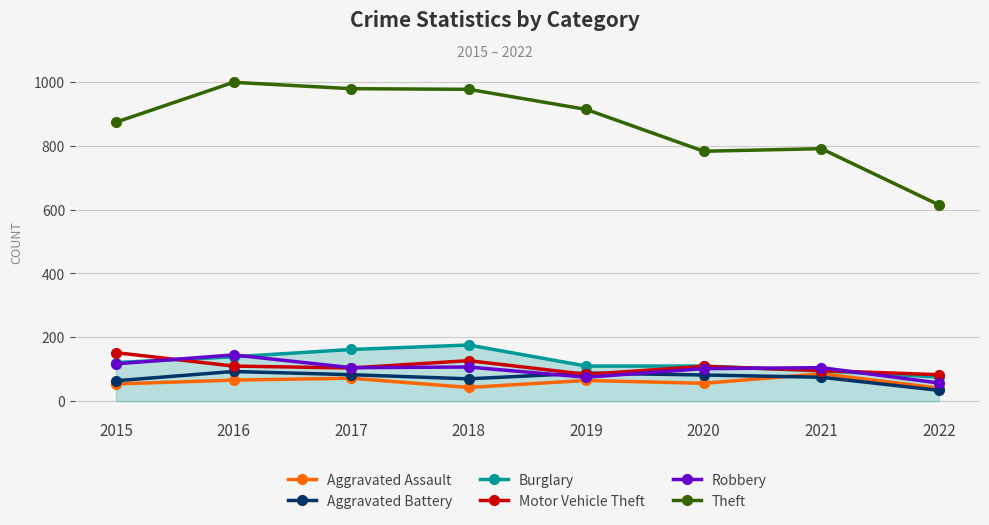

The value of Aggravated Assault at 2019 is 65. True or false?

True